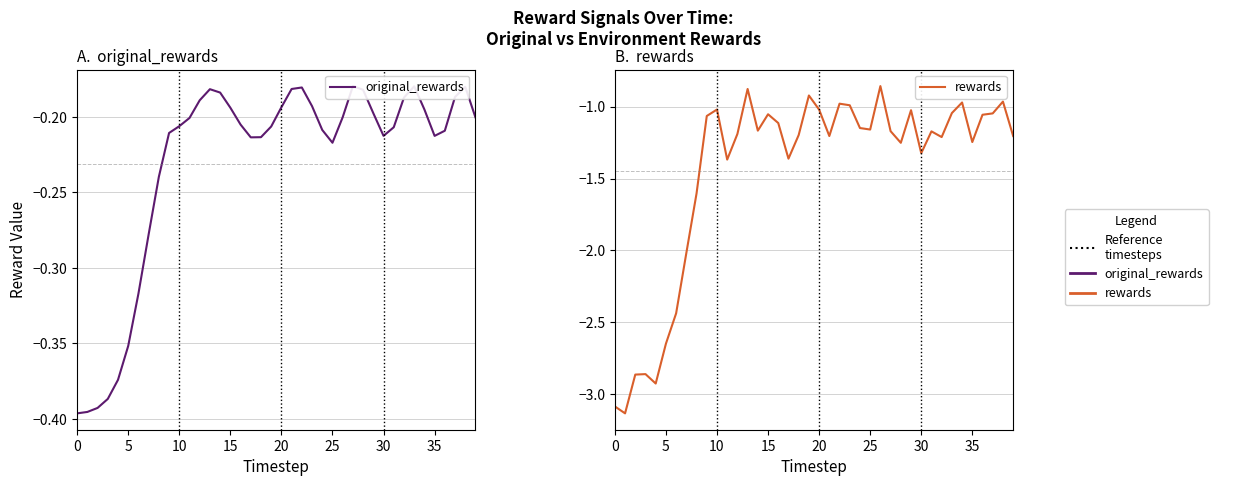

What is the greatest value displayed?

-0.2